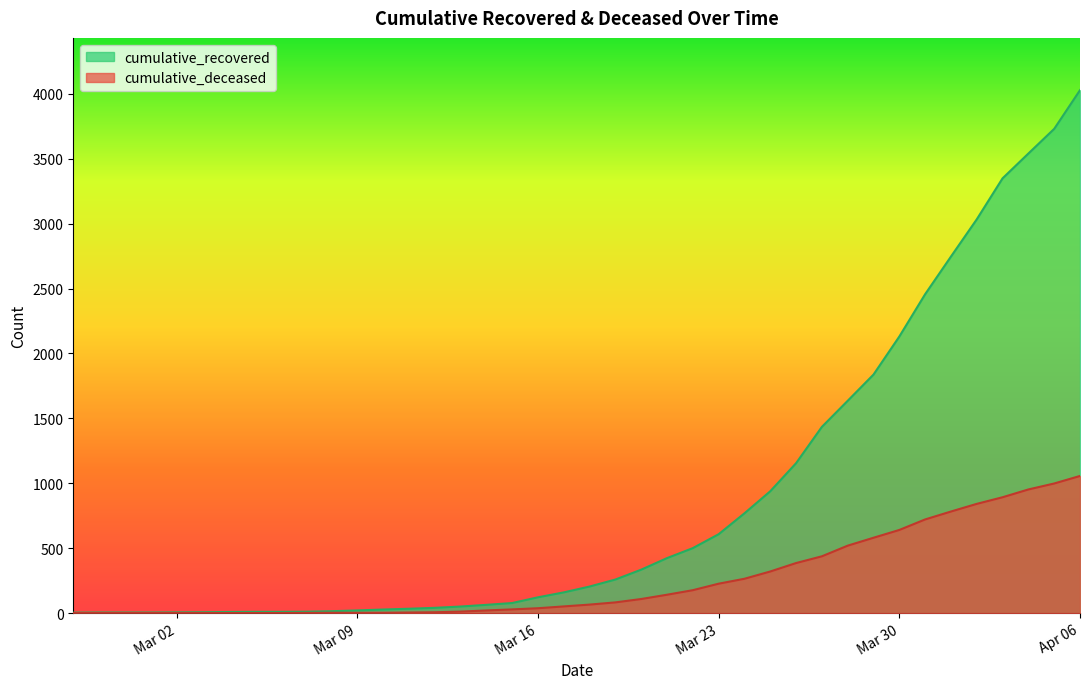

Reading left to right, list all the values displayed in this chart.

cumulative_recovered: 3	4	4	4	5	6	8	9	9	10	14	20	27	33	40	50	63	77	121	159	204	258	334	423	500	607	768	938	1154	1434	1635	1837	2130	2456	2746	3033	3349	3540	3730	4028
cumulative_deceased: 0	0	0	0	0	0	0	0	0	1	2	2	2	4	6	11	20	28	37	51	65	82	108	141	176	226	264	320	385	437	519	580	640	721	782	841	892	952	998	1056